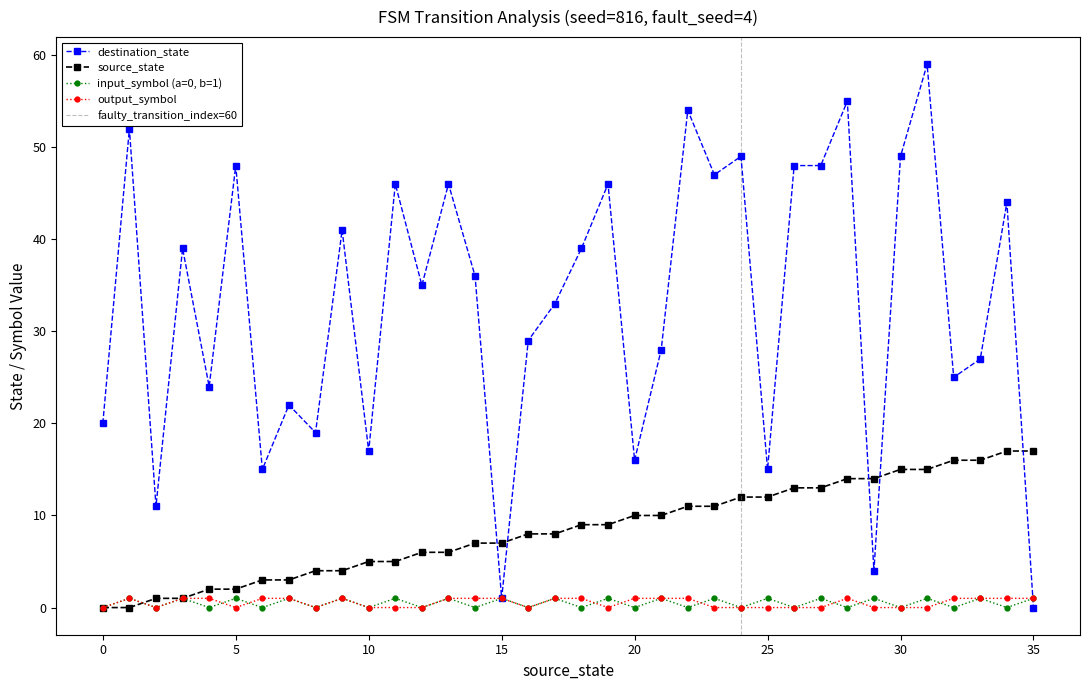

At 21, list the series in order from largest to smallest.

destination_state, source_state, input_symbol_encoded, output_symbol